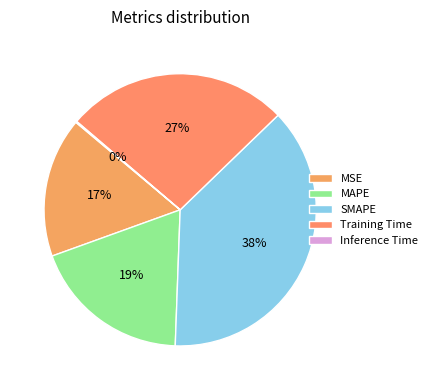

Is there a majority slice in this chart?

No